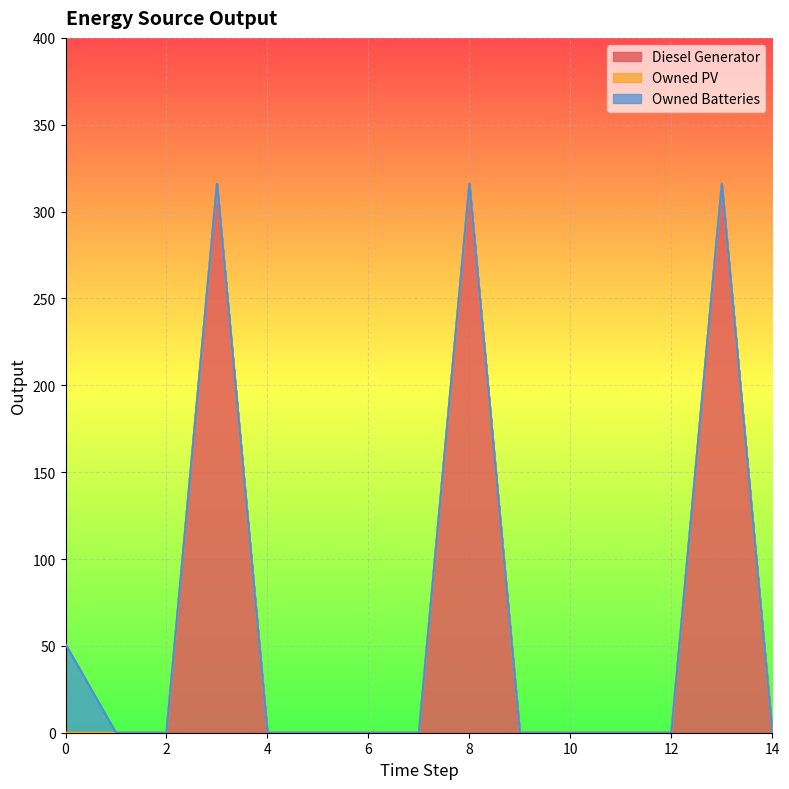

True or false: Diesel Generator and Owned Batteries intersect in this chart.

False